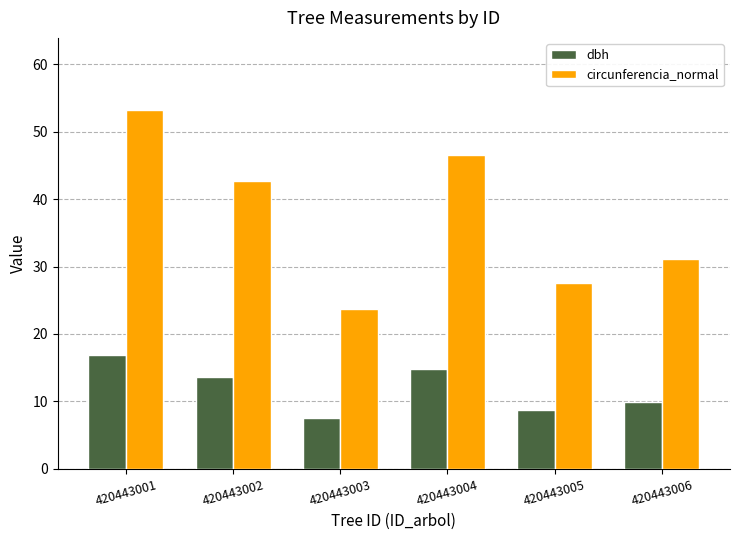

What is the sum of the circunferencia_normal values at 420443005 and 420443001?

80.7